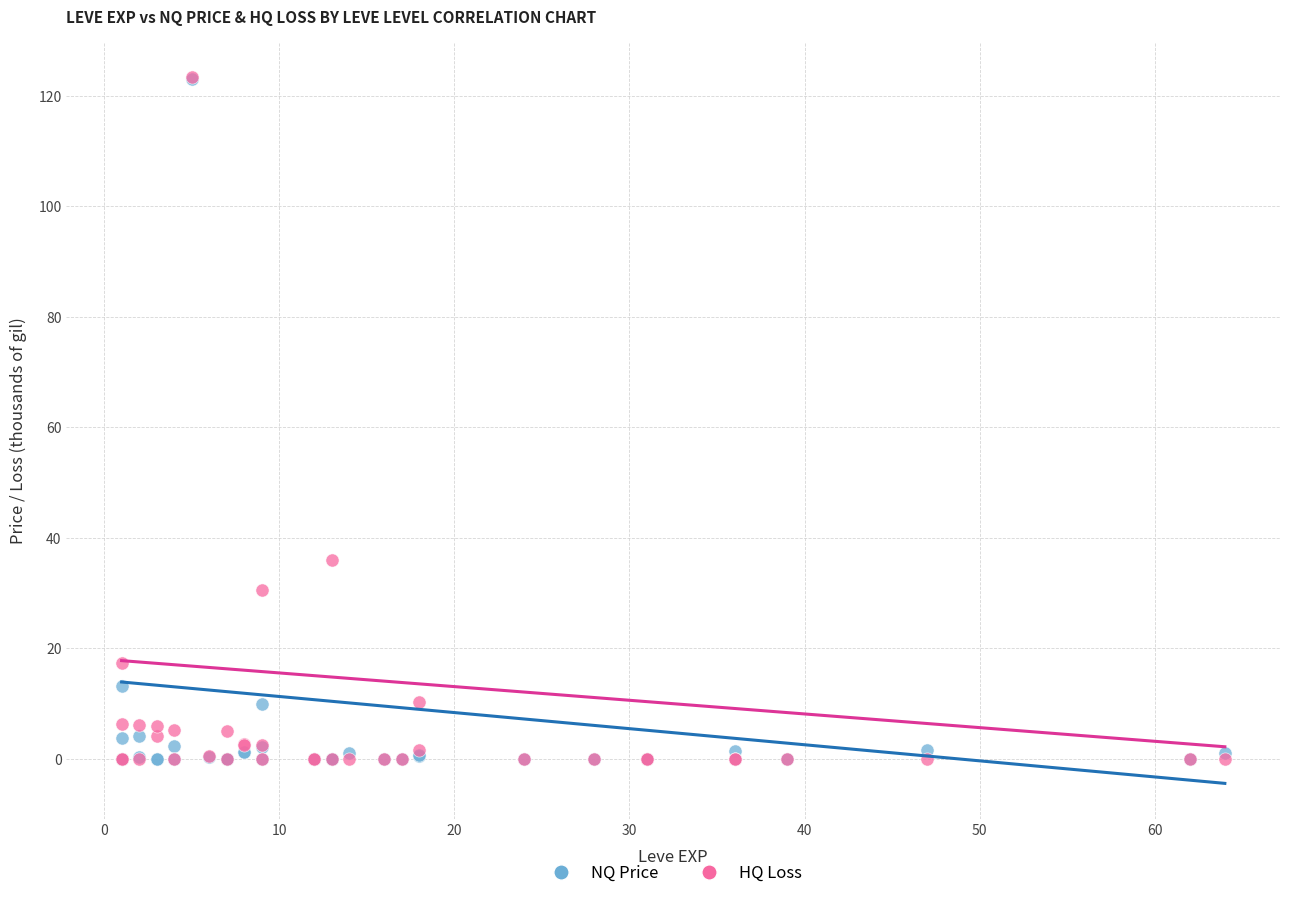

Across all series, what Y value is closest to 61?

36.0